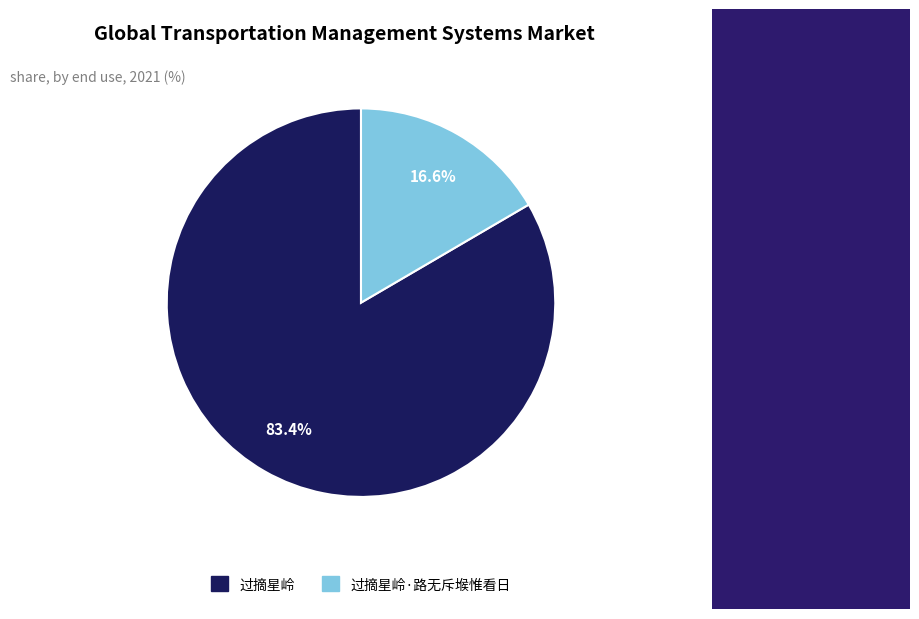

To the nearest percent, what portion does 过摘星岭·路无斥堠惟看日 represent?

17%